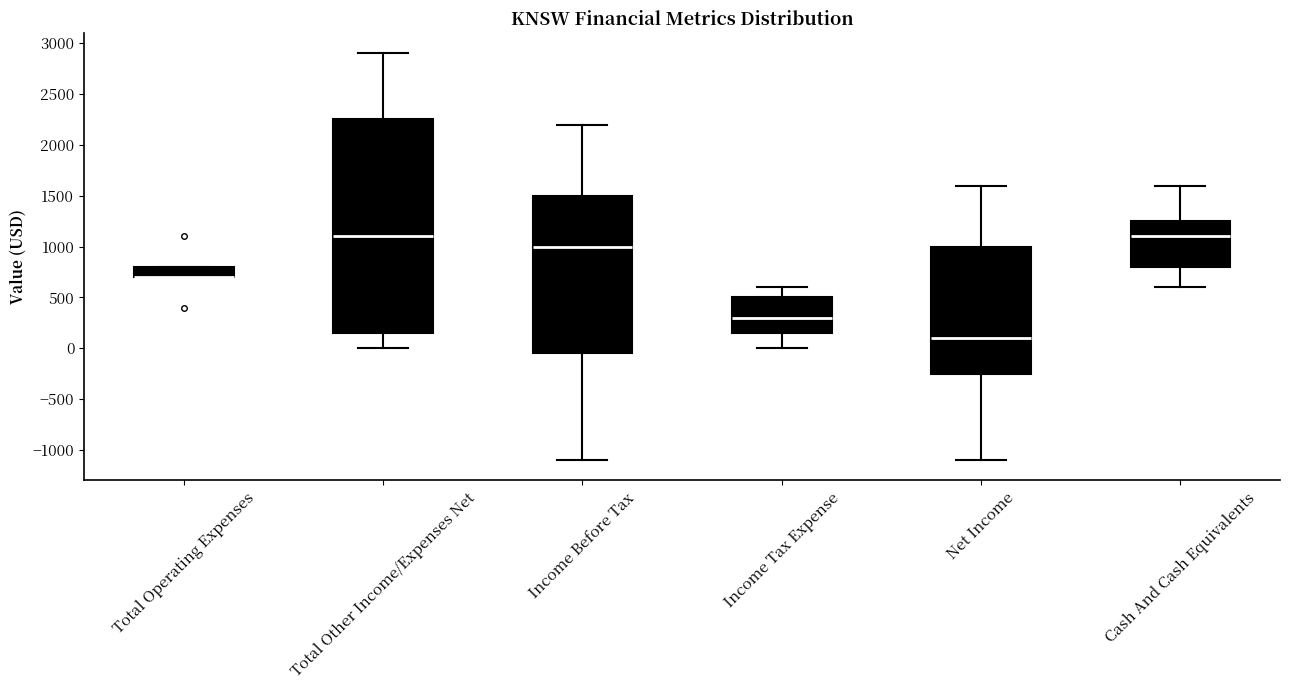

Comparing the boxes themselves (not the whiskers), which one is the tallest?

Total Other Income/Expenses Net